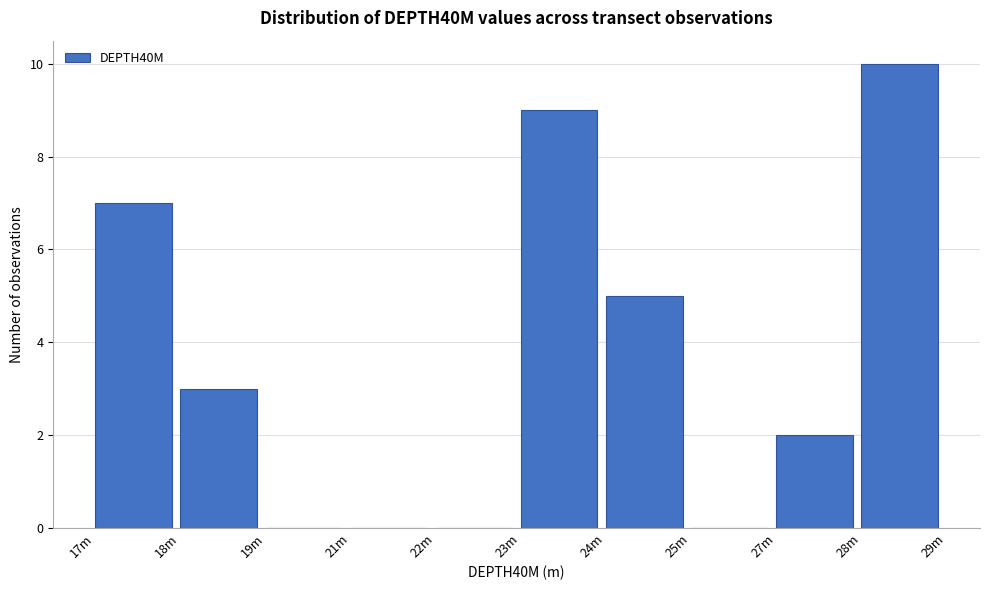

Reading left to right, what are all the values shown in this chart?

17m=7	18m=3	19m=0	21m=0	22m=0	23m=9	24m=5	25m=0	27m=2	28m=10